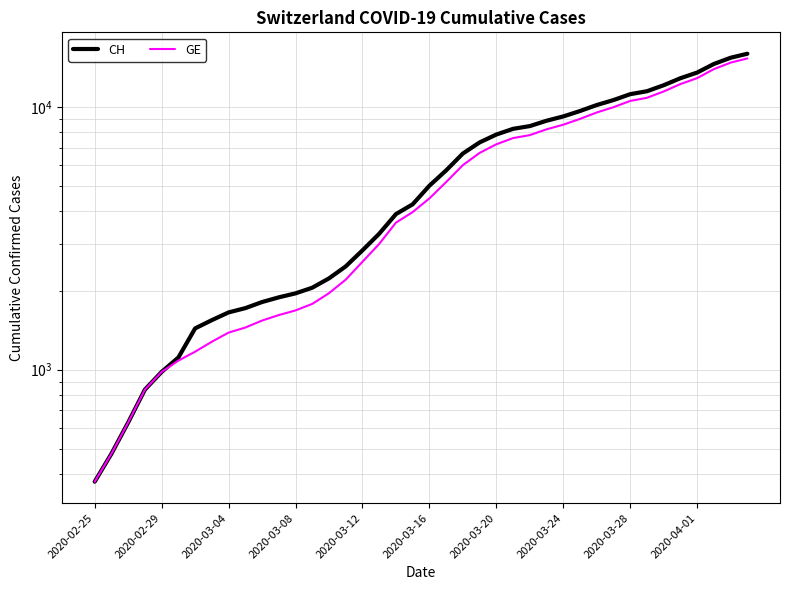

What is the spread (max minus min) of values at 25?

642